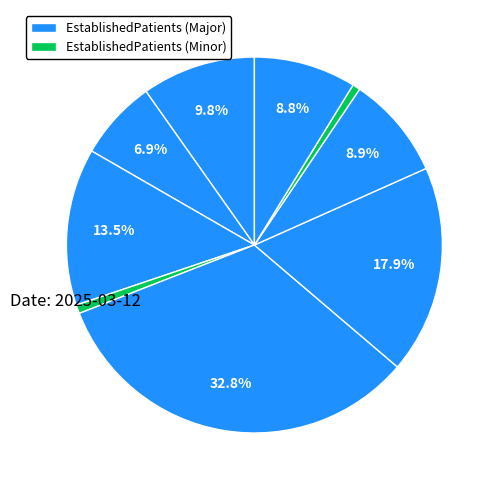

Is there any slice that represents more than half of the pie?

No